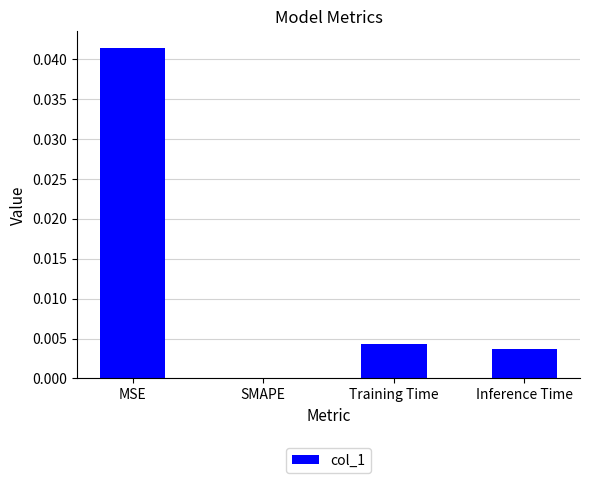

Are the bars horizontal?

No